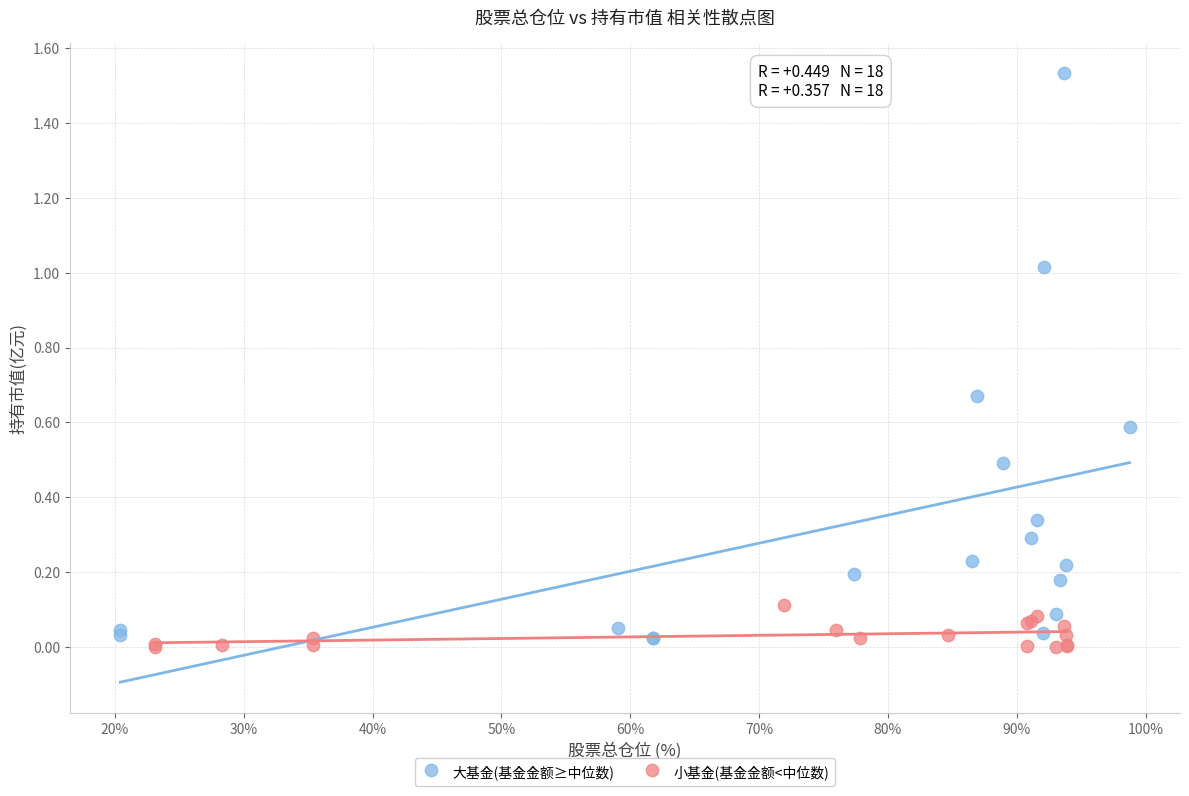

What are all the series names shown in the legend?

大基金(基金金额≥中位数), 小基金(基金金额<中位数)